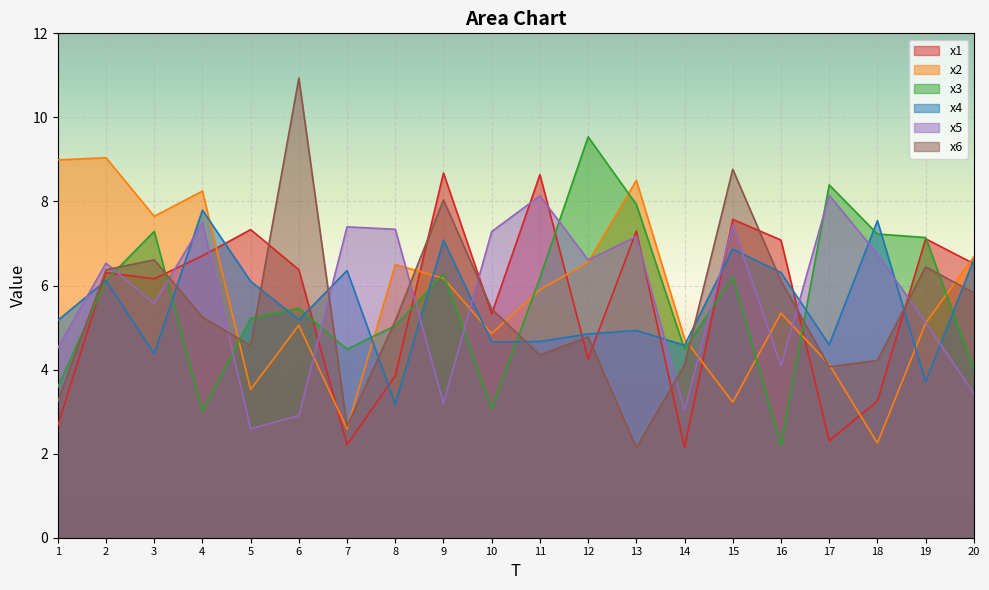

What is the average value of the x5 series?

5.7